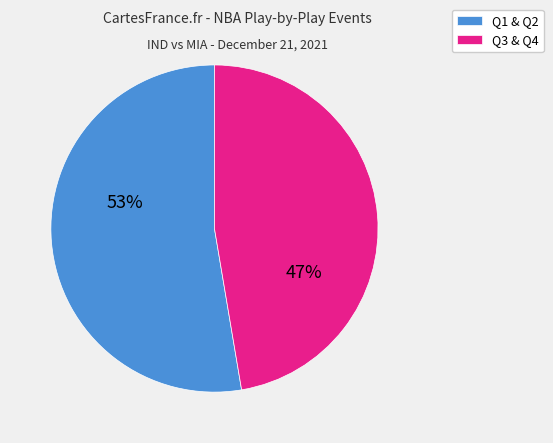

Approximately how many times larger is the value at Q1 & Q2 compared to Q3 & Q4?

1.1